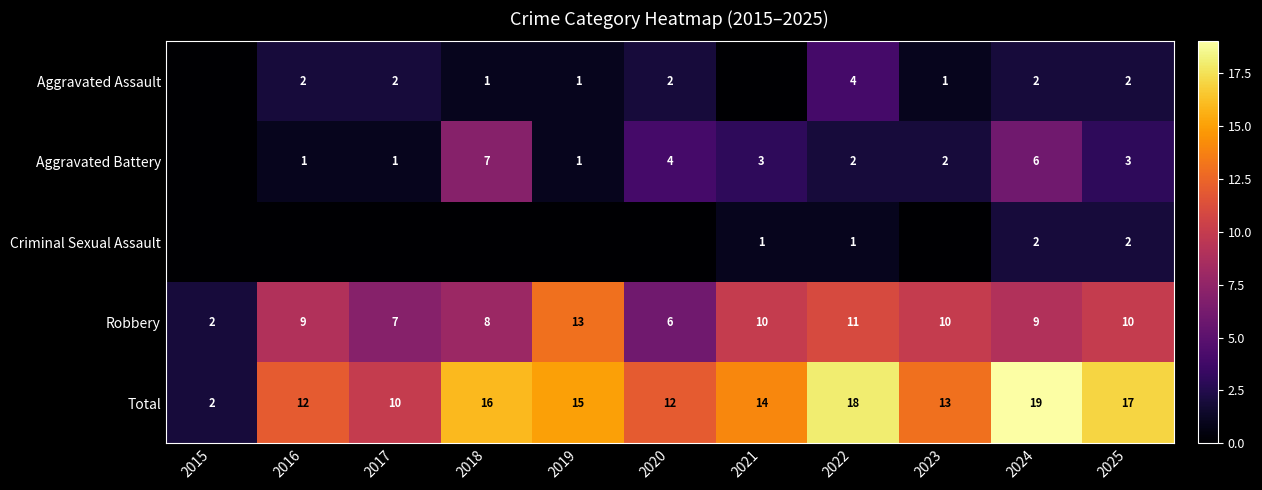

What is the total value across all series at 2015?

4